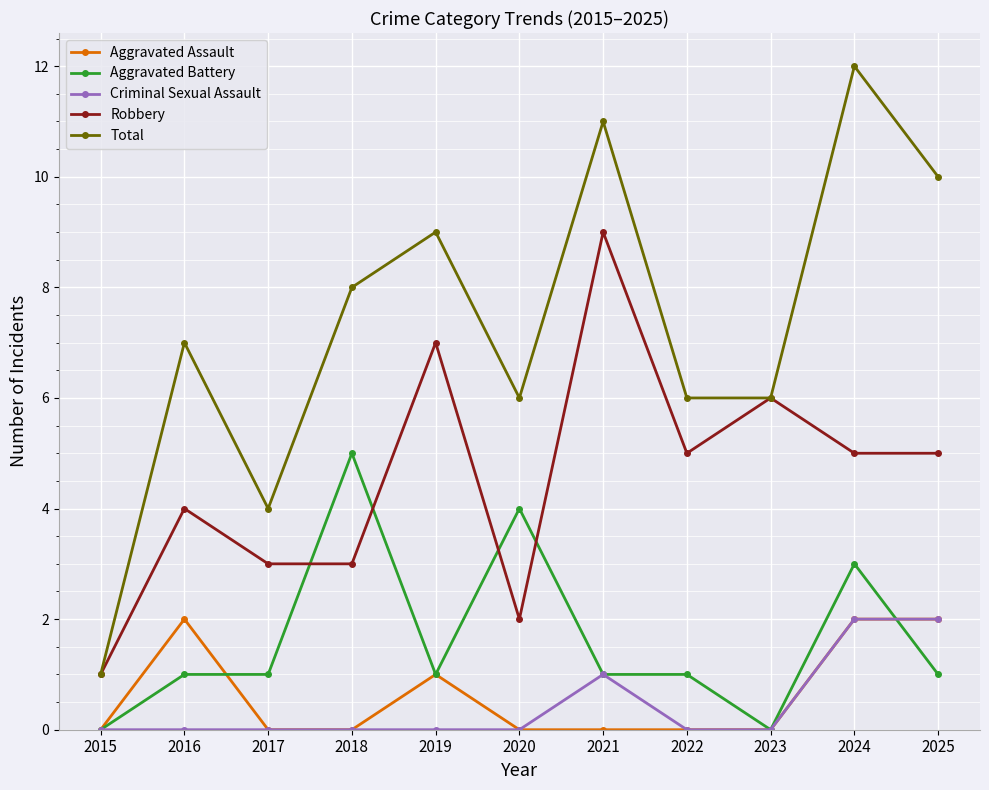

What is the difference between the Aggravated Assault values at 2016 and 2021?

2